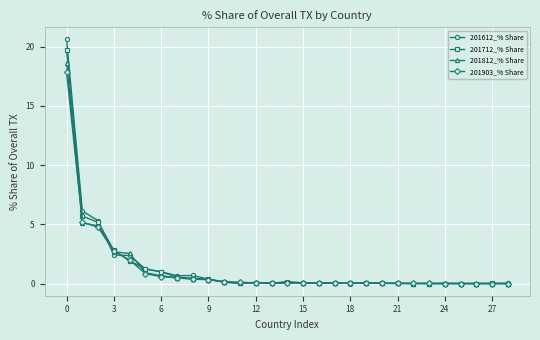

In 201712_% Share, how many points are higher than both neighbors (excluding endpoints)?

6